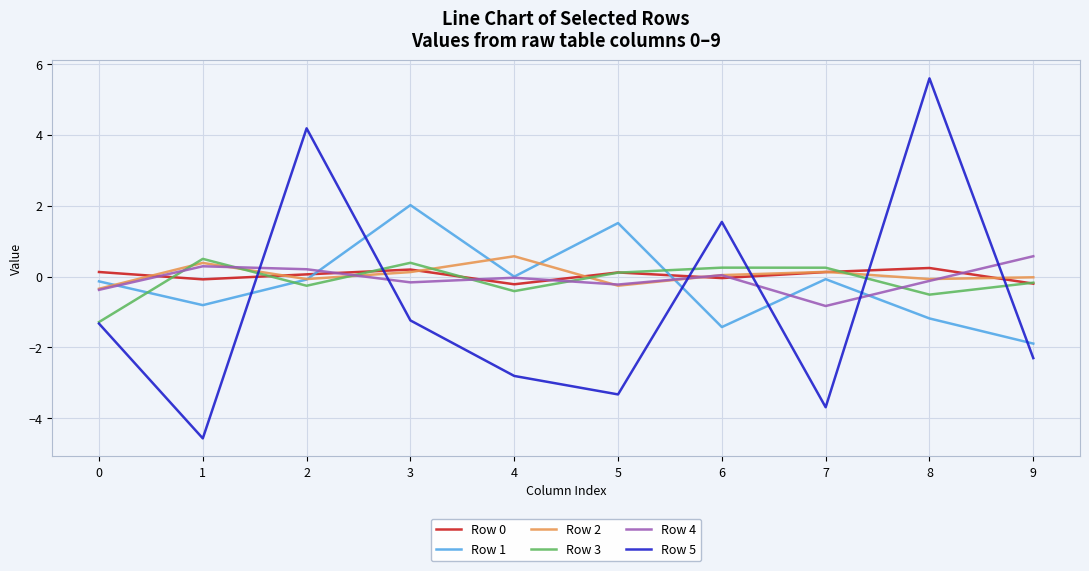

What is the minimum value shown in the chart?

-4.6